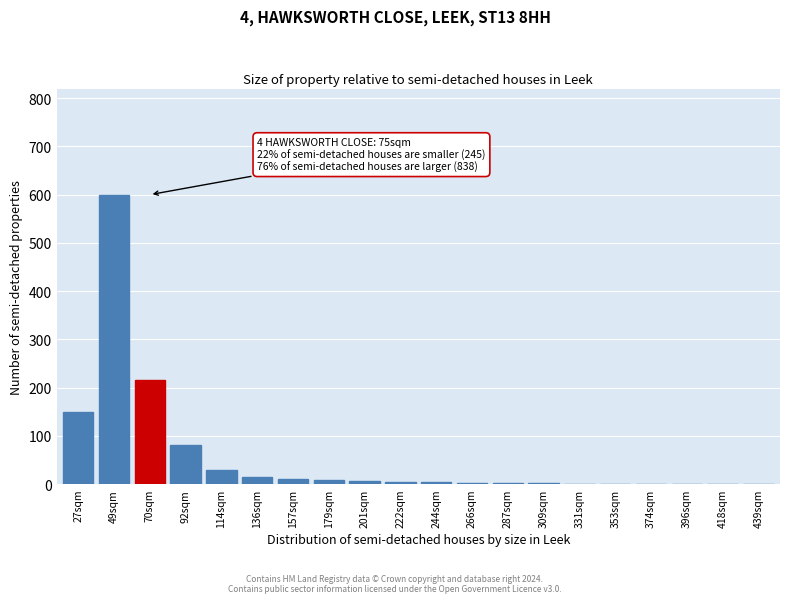

The chart shows a value of 1 at 418sqm. True or false?

True